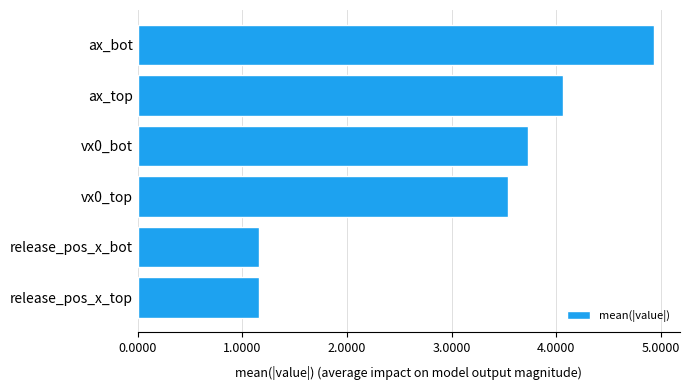

At which label is the value closest to 3?

vx0_top